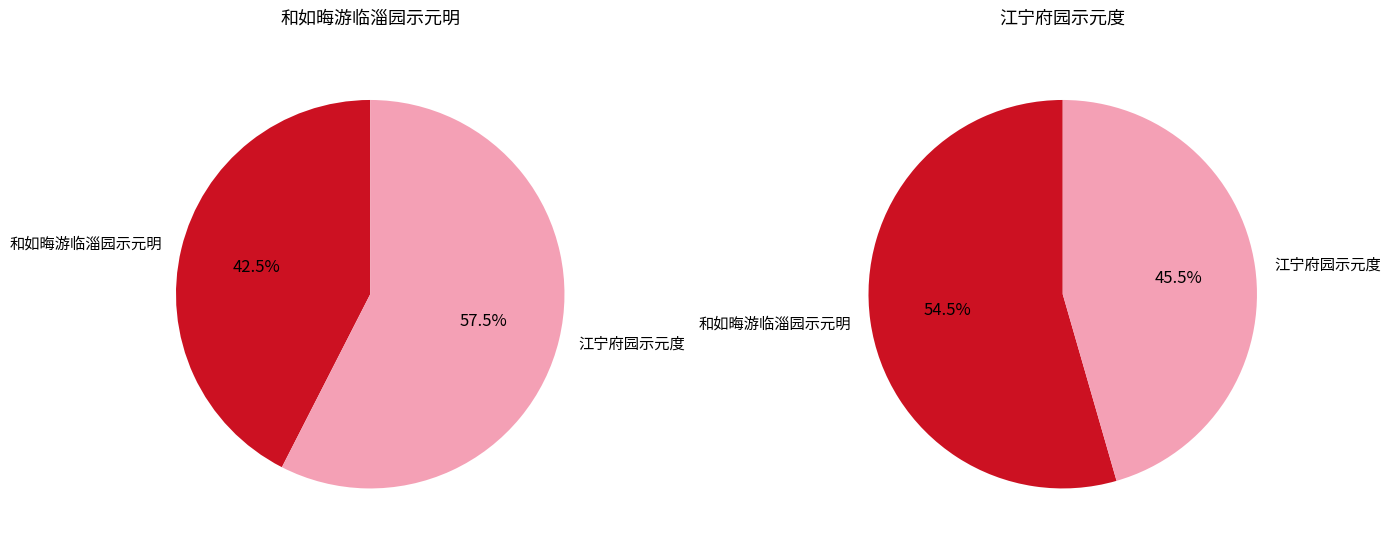

What is the largest slice in the pie chart?

江宁府园示元度